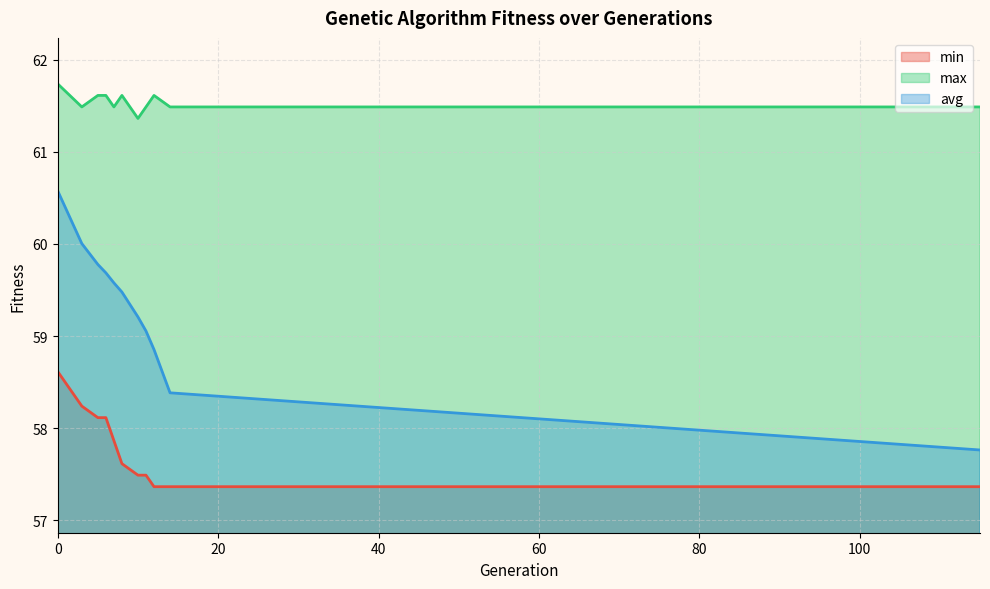

Is it true that max equals 33.0 at 8?

False